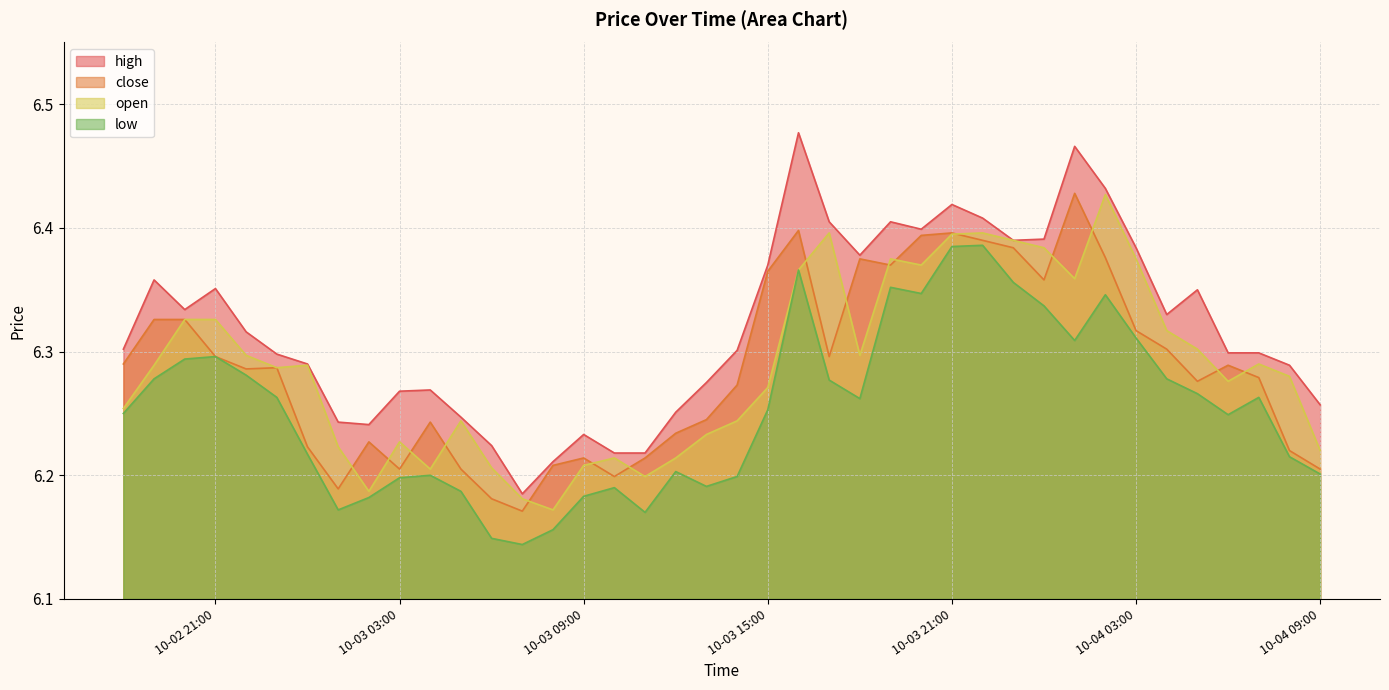

What is the value of the open point at the 13th from the left?

6.2